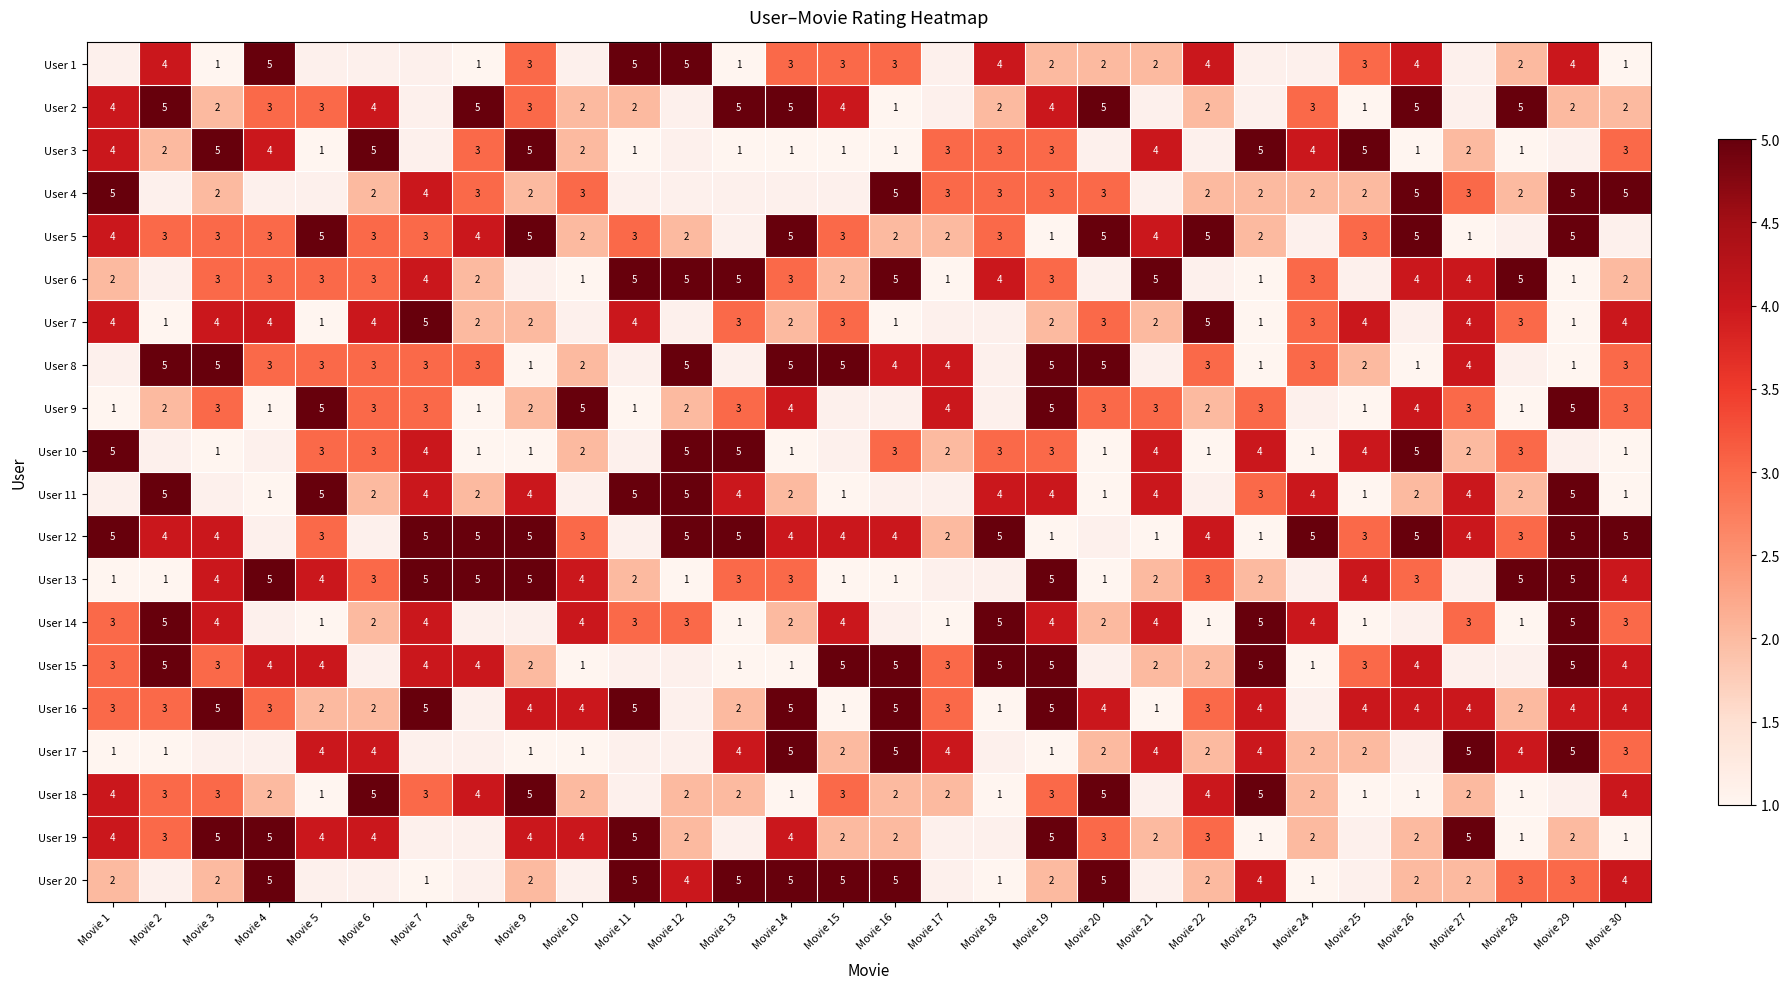

True or false: User 3 has a value of 1.0 at Movie 18.

False